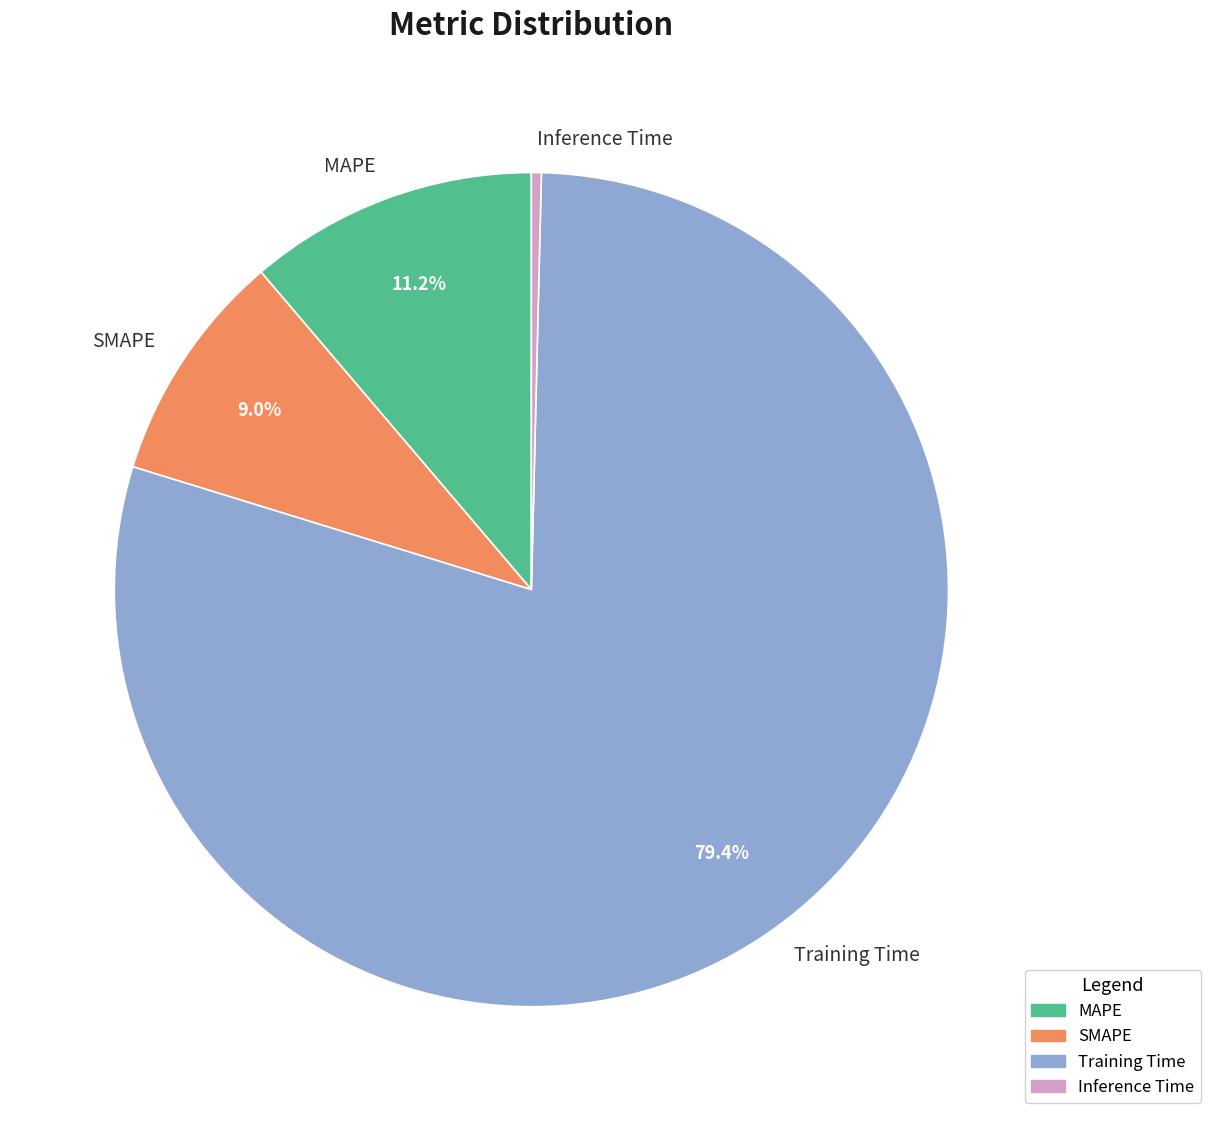

What is the ratio of the value at MAPE to the value at Training Time?

0.1